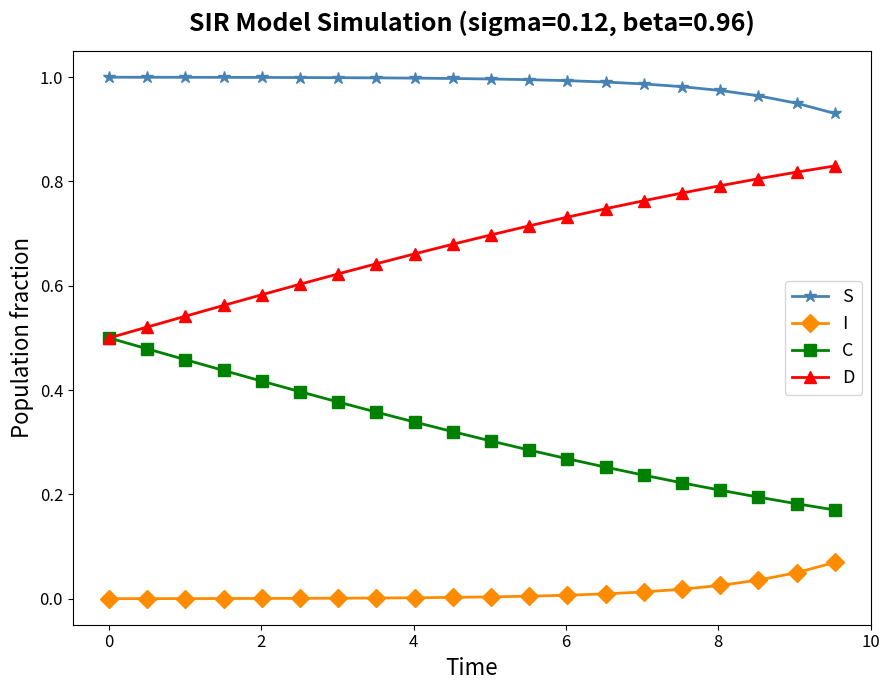

Rank the series by their maximum value, from highest to lowest.

S, D, C, I